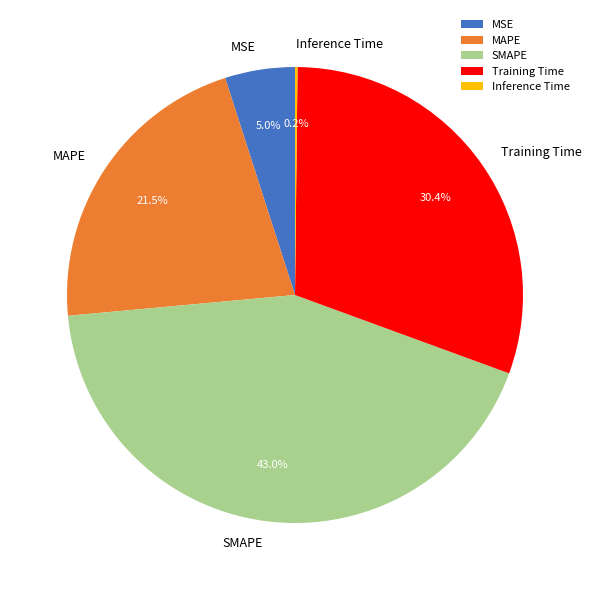

To the nearest percent, what is the combined percentage of MSE and MAPE?

26%